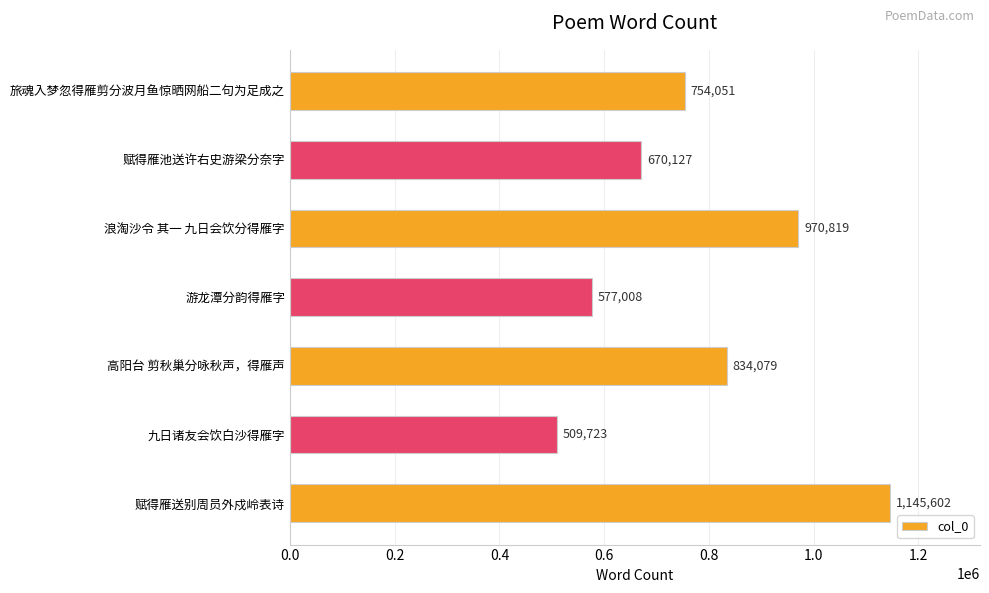

Where is the data nearest to the value 827662?

高阳台 剪秋巢分咏秋声，得雁声